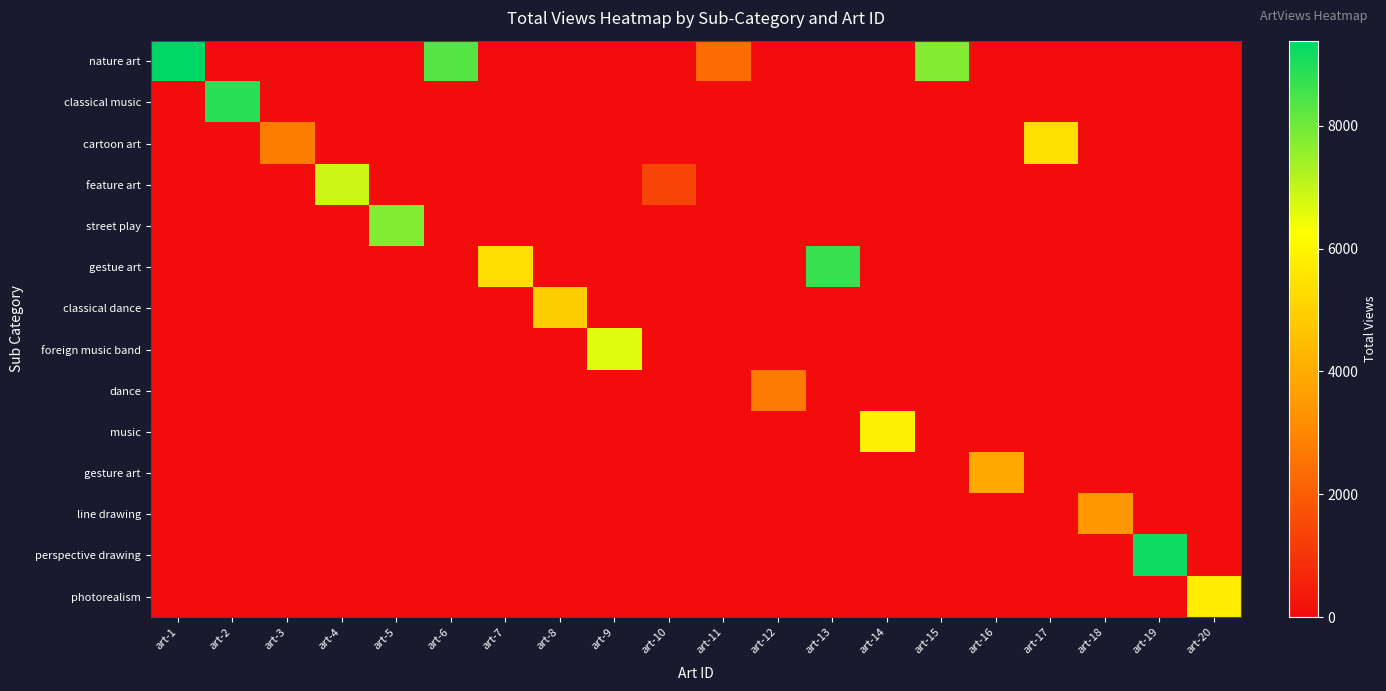

Which series has the largest total across all categories?

nature art